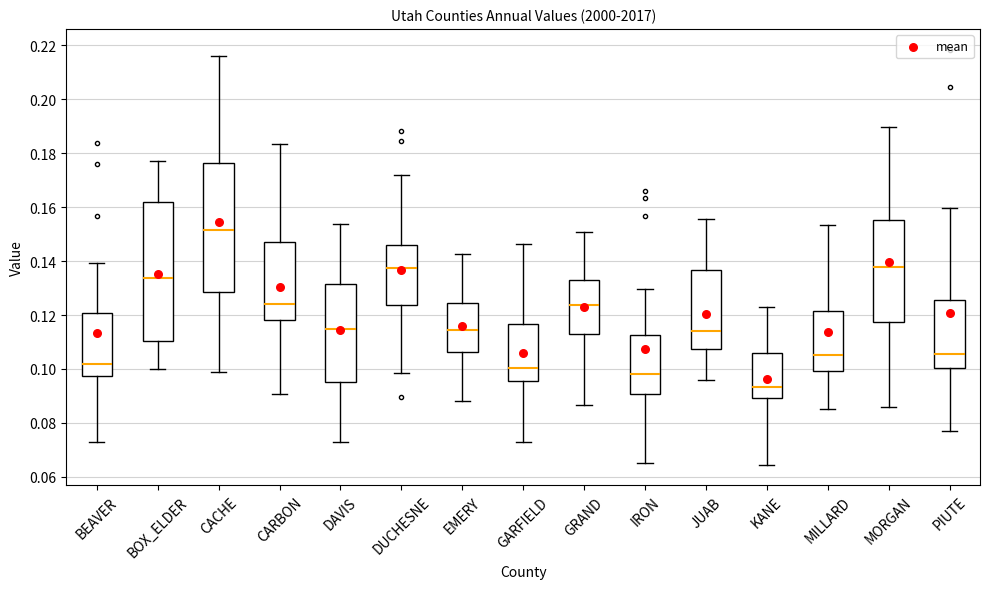

Reading left to right, read every box against the y-axis: the position of its median line, the range the box covers, and the ends of its whiskers. The values are not printed on the chart, so give them approximately, as read against the axis.

BEAVER: median 0.102, box 0.098 to 0.120, whiskers 0.074 to 0.140
BOX_ELDER: median 0.134, box 0.110 to 0.162, whiskers 0.100 to 0.178
CACHE: median 0.152, box 0.128 to 0.176, whiskers 0.098 to 0.216
CARBON: median 0.124, box 0.118 to 0.146, whiskers 0.090 to 0.184
DAVIS: median 0.114, box 0.096 to 0.132, whiskers 0.072 to 0.154
DUCHESNE: median 0.138, box 0.124 to 0.146, whiskers 0.098 to 0.172
EMERY: median 0.114, box 0.106 to 0.124, whiskers 0.088 to 0.142
GARFIELD: median 0.100, box 0.096 to 0.116, whiskers 0.072 to 0.146
GRAND: median 0.124, box 0.112 to 0.134, whiskers 0.086 to 0.150
IRON: median 0.098, box 0.090 to 0.112, whiskers 0.066 to 0.130
JUAB: median 0.114, box 0.108 to 0.136, whiskers 0.096 to 0.156
KANE: median 0.094, box 0.090 to 0.106, whiskers 0.064 to 0.122
MILLARD: median 0.106, box 0.100 to 0.122, whiskers 0.086 to 0.154
MORGAN: median 0.138, box 0.118 to 0.156, whiskers 0.086 to 0.190
PIUTE: median 0.106, box 0.100 to 0.126, whiskers 0.076 to 0.160